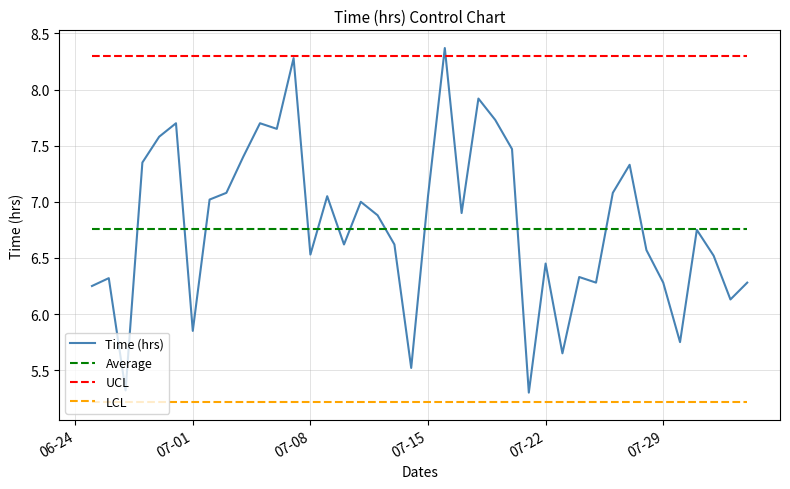

True or false: Average and LCL intersect in this chart.

False